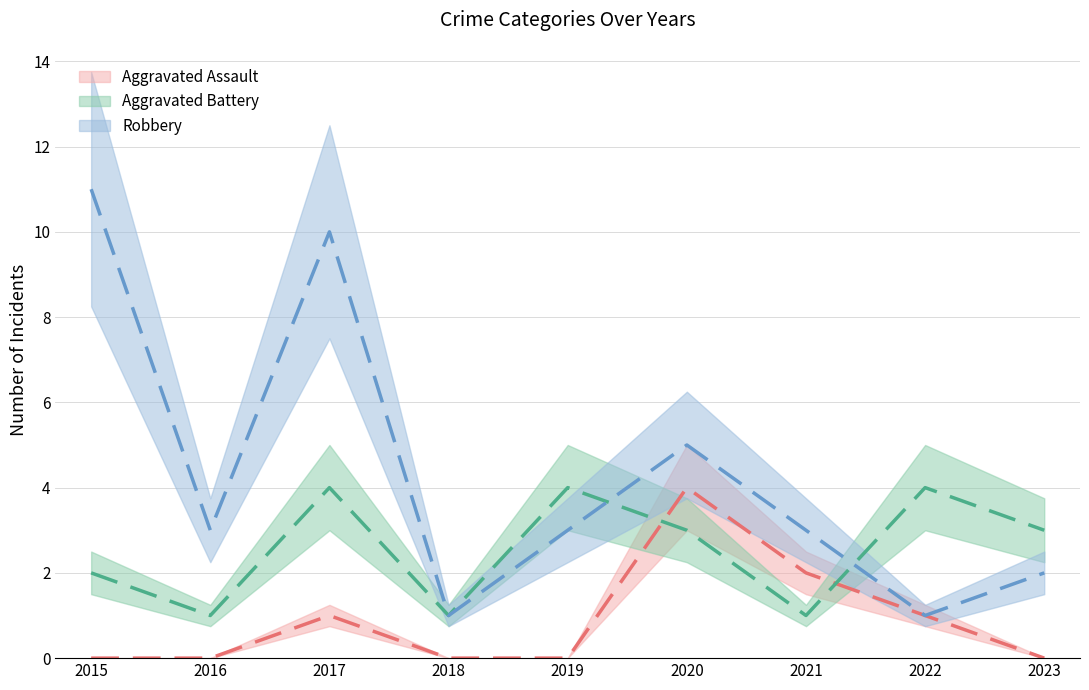

What is the difference between the maximum and minimum values in the Robbery series?

10